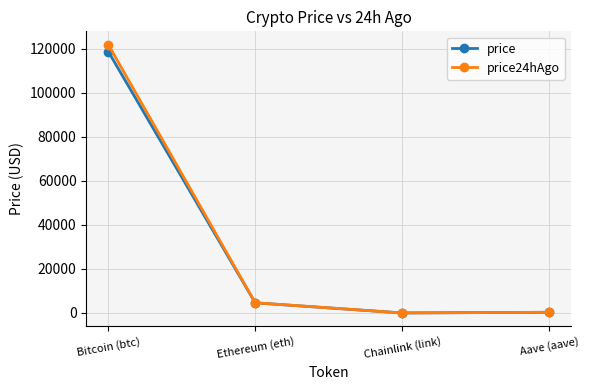

Which series has the widest spread of values?

price24hAgo